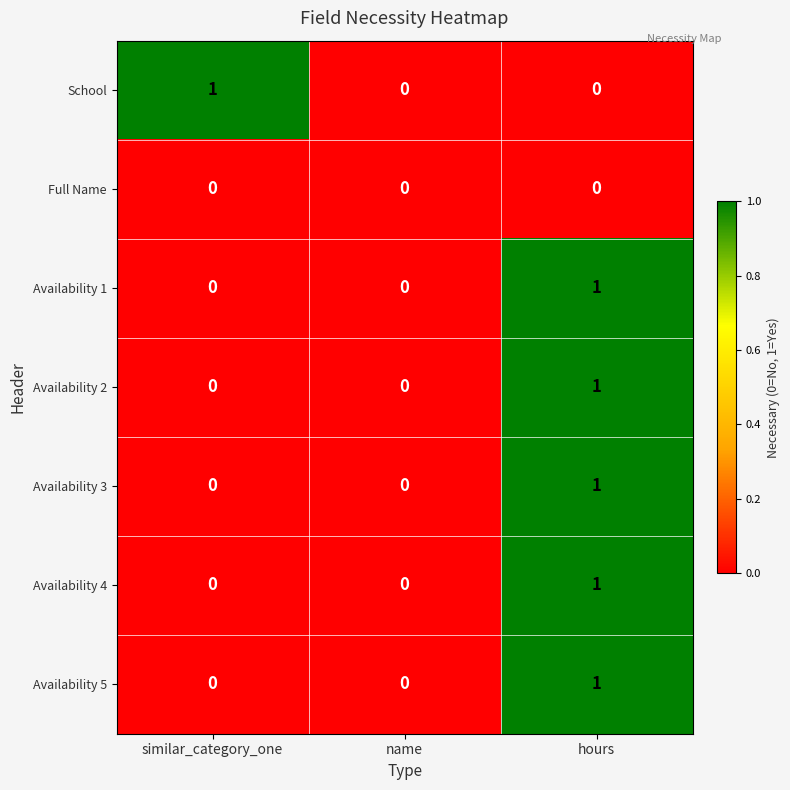

At which category is the sum across all series the highest?

hours